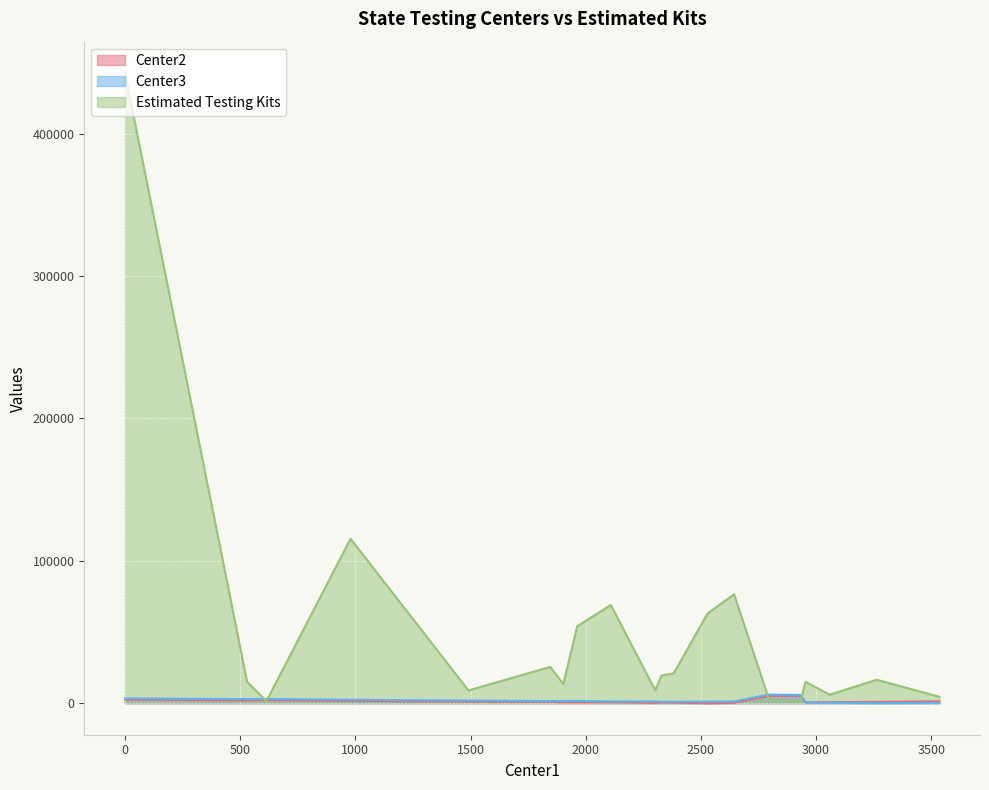

How many distinct data groups are displayed?

3